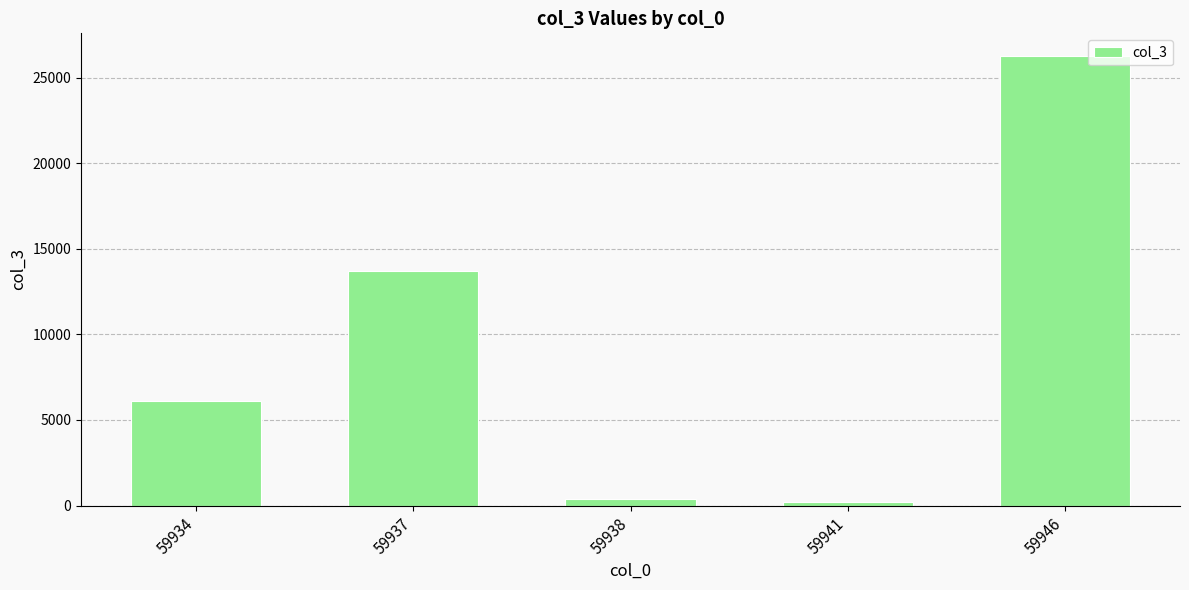

The value at 59941 is 208. True or false?

True